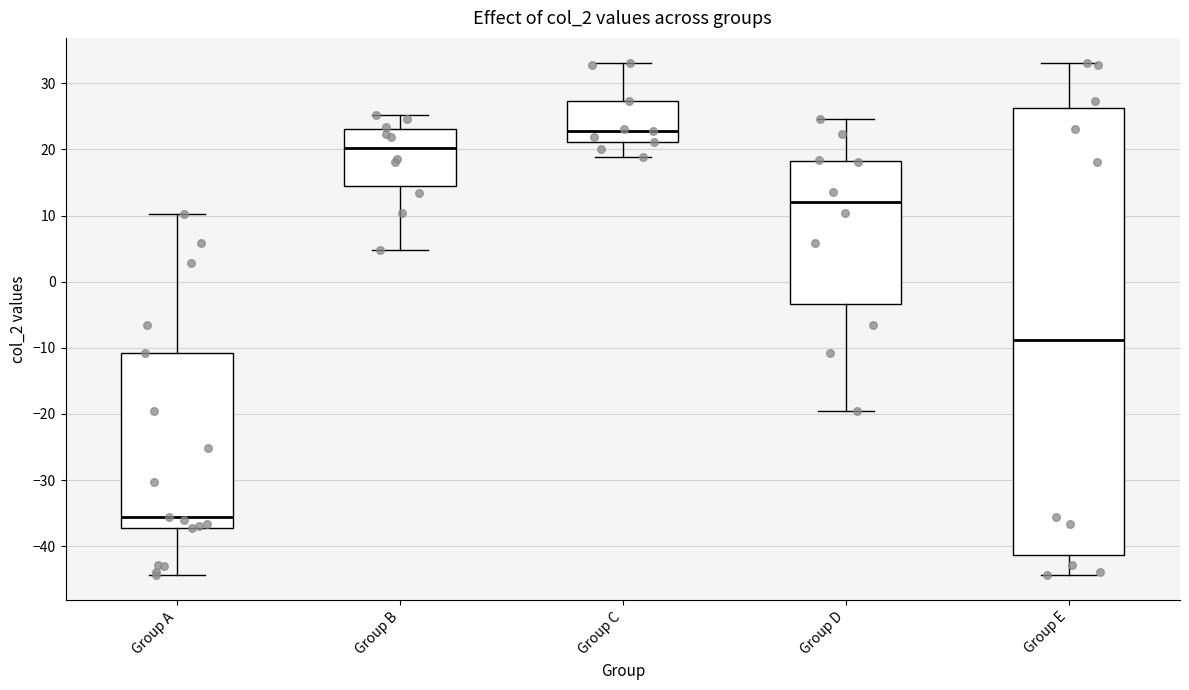

Comparing the boxes themselves (not the whiskers), which one is the tallest?

Group E